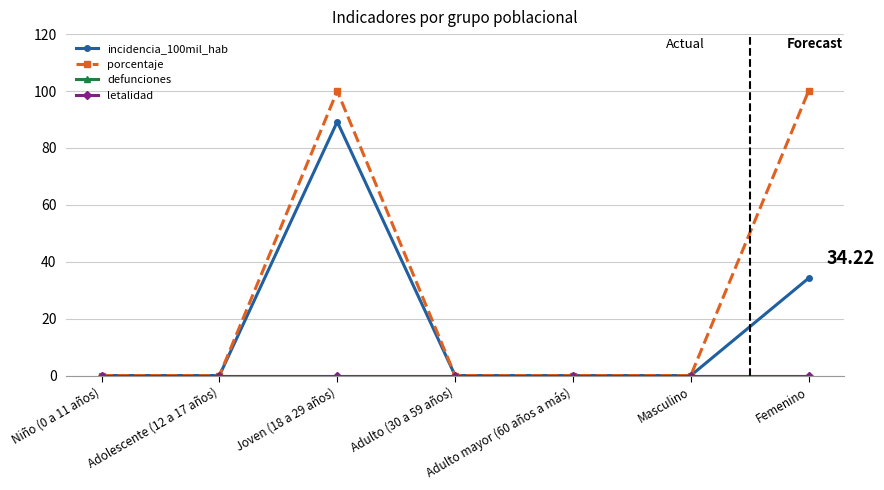

Rank the series by their maximum value, from highest to lowest.

porcentaje, incidencia_100mil_hab, defunciones, letalidad